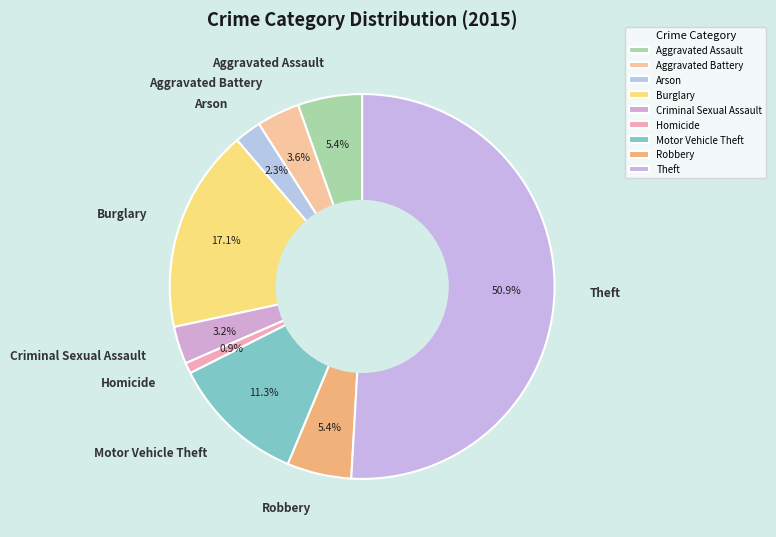

What is the majority slice?

Theft